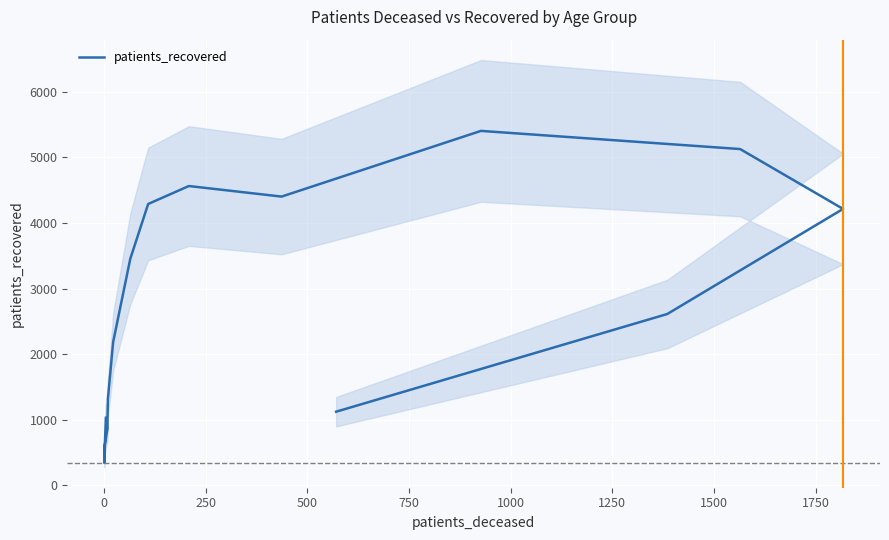

What is the greatest value displayed?

5404